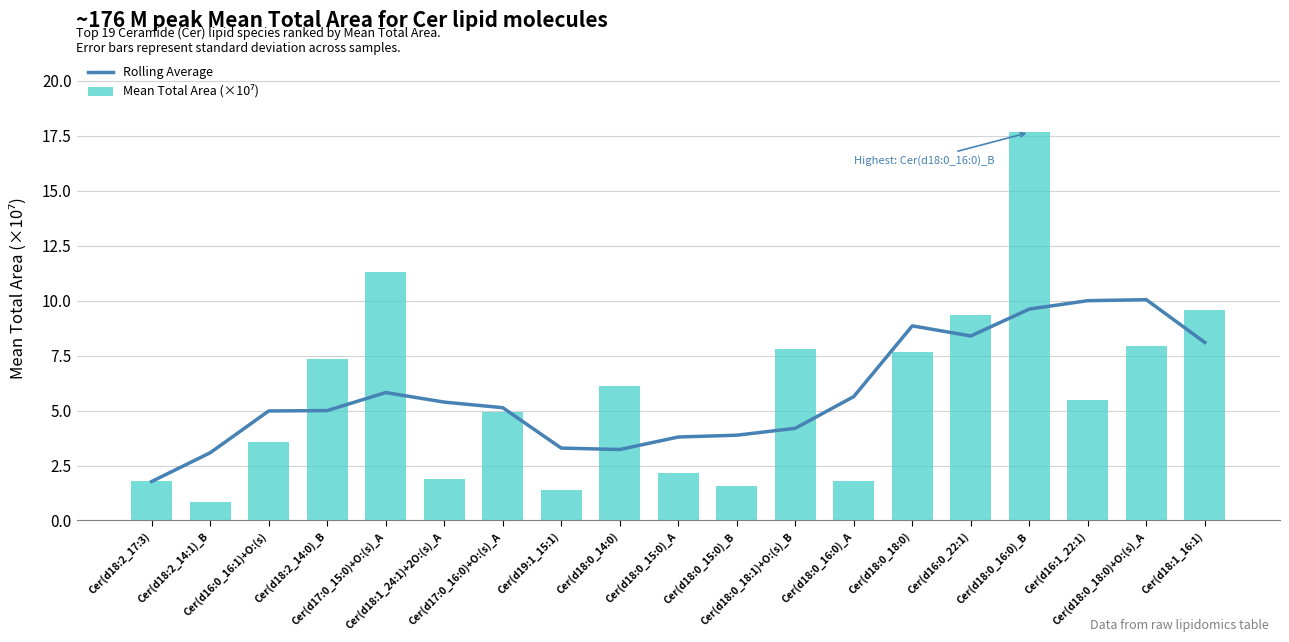

What is the label of the 7th bar from the left?

Cer(d17:0_16:0)+O:(s)_A